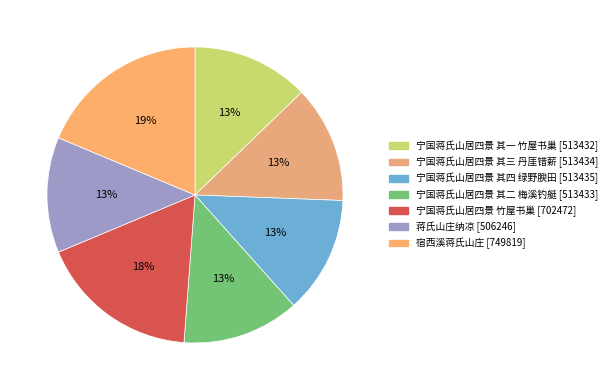

To the nearest percent, what is the difference between the largest and smallest slice percentages?

6%